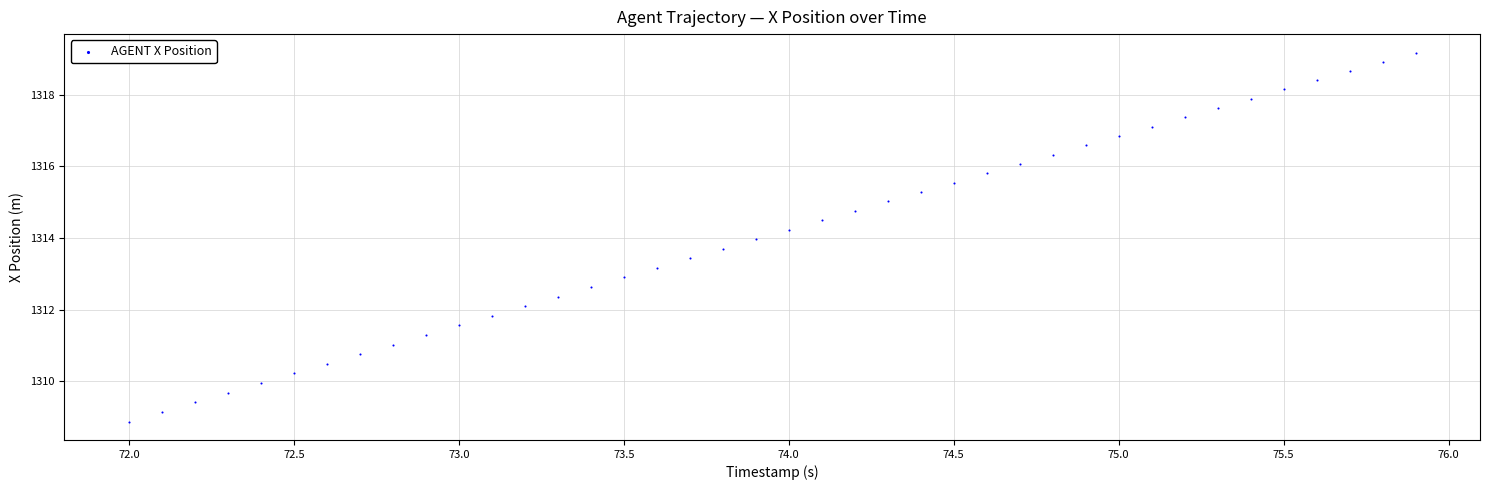

What is the range of X values (max minus min)?

3.9